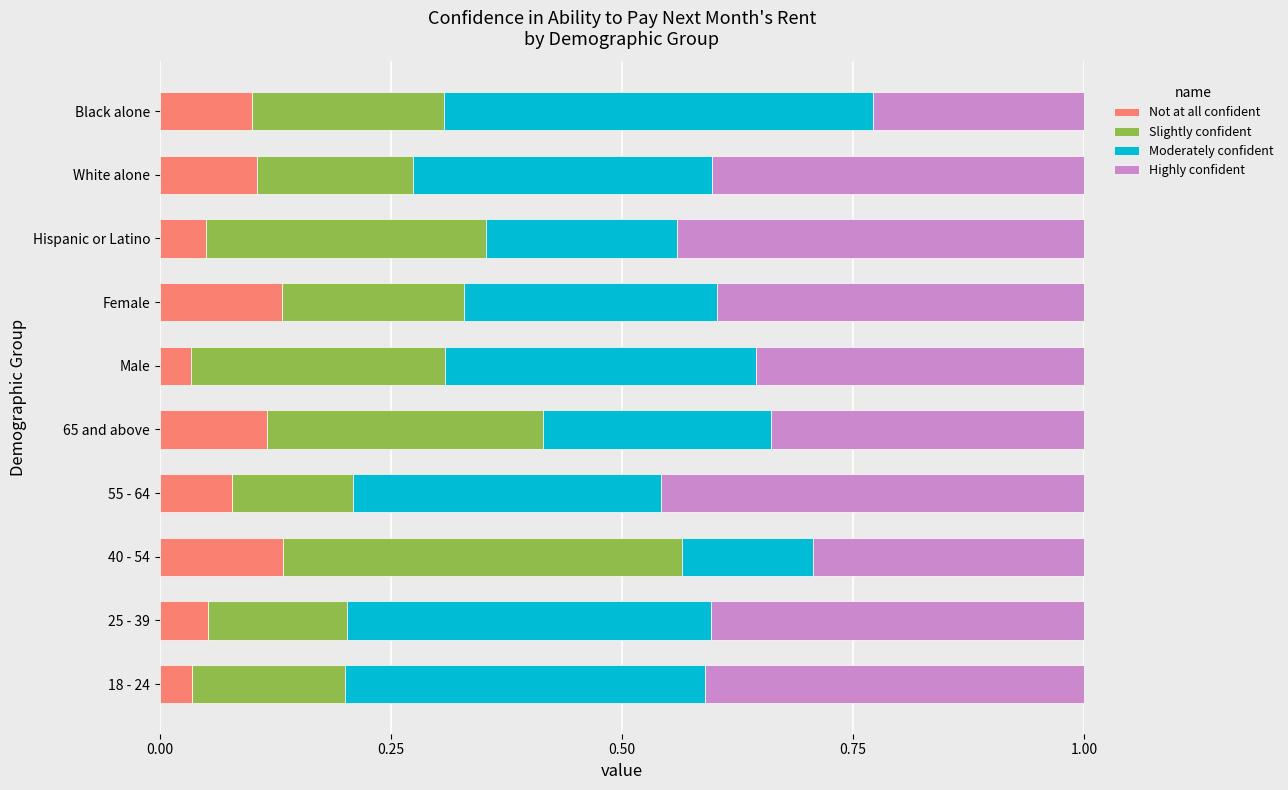

The Not at all confident series shows 0.1 at 65 and above. True or false?

True